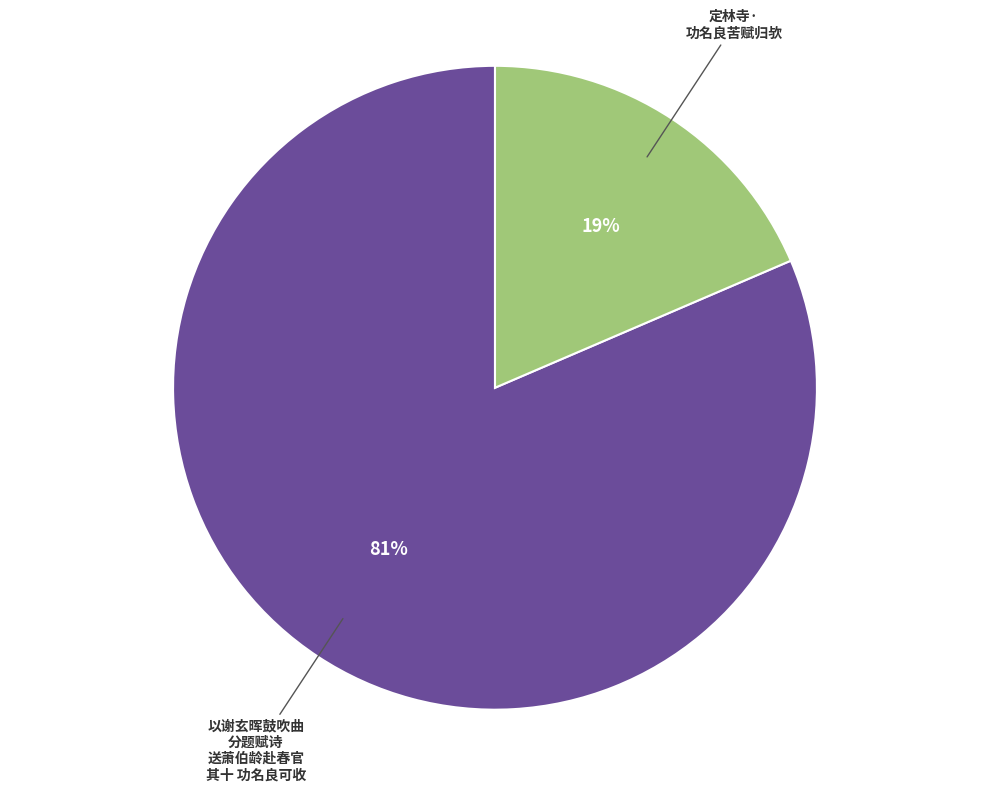

How many slices are in this pie chart?

2